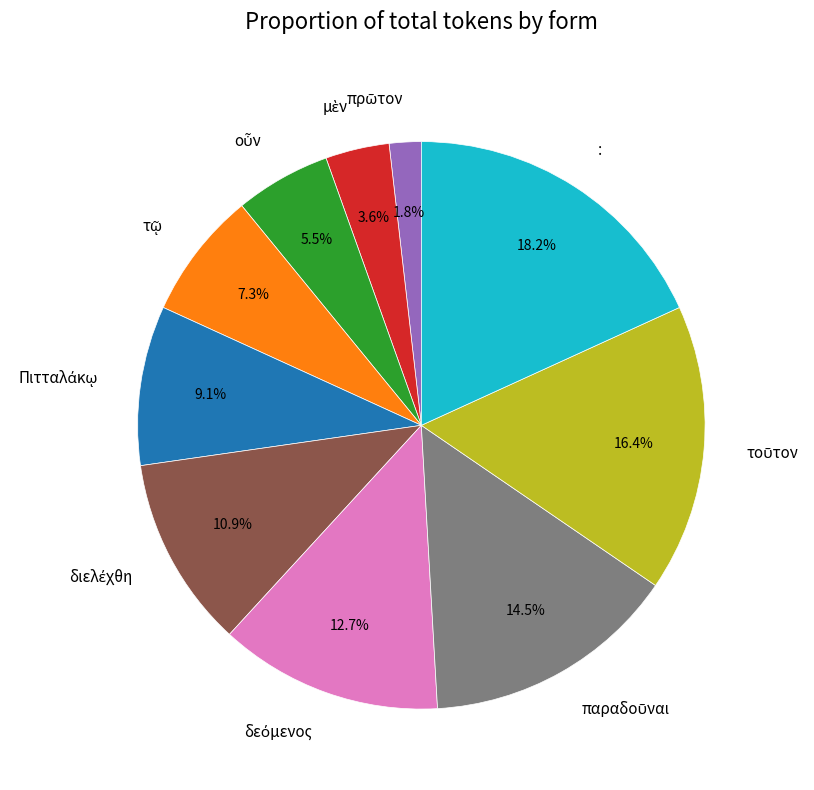

Which category has the biggest portion of the pie?

: